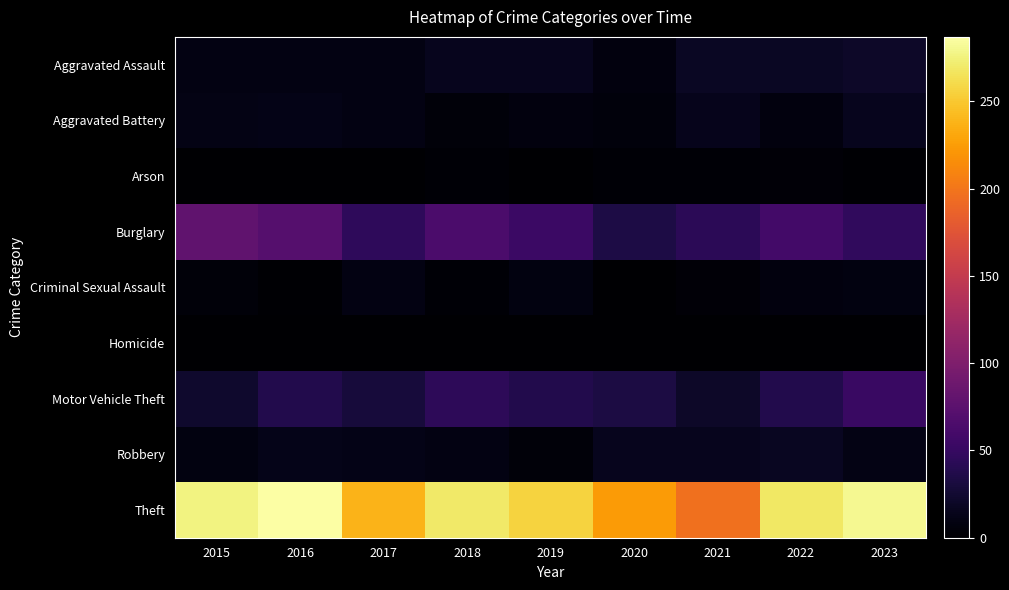

Which category has the lowest value across all series?

2016